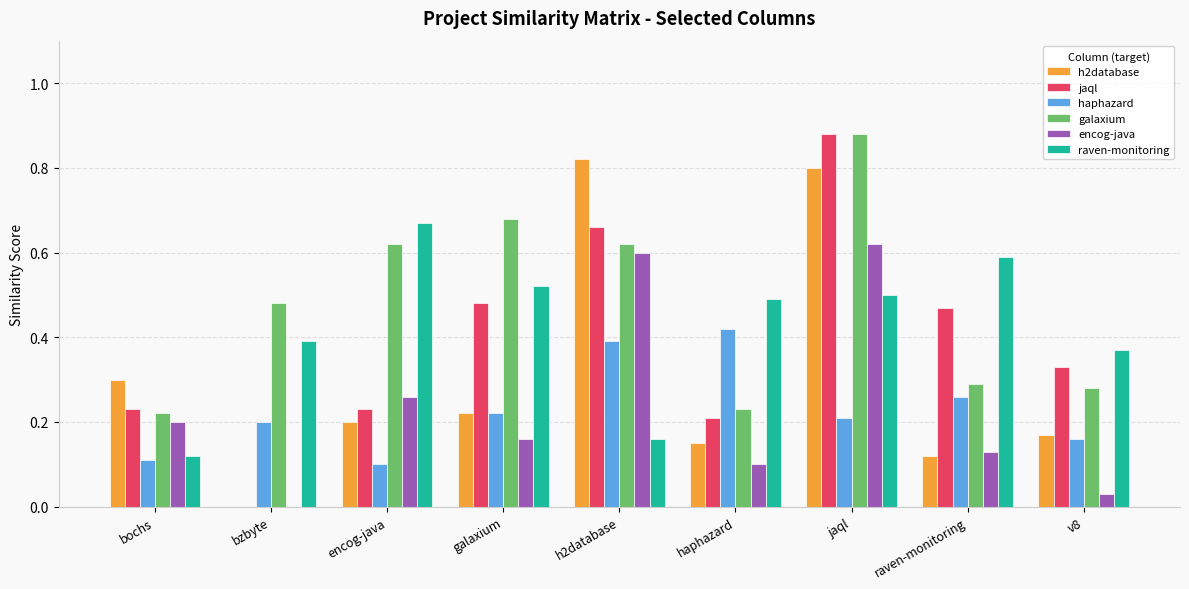

Which series changed the most between haphazard and jaql?

jaql